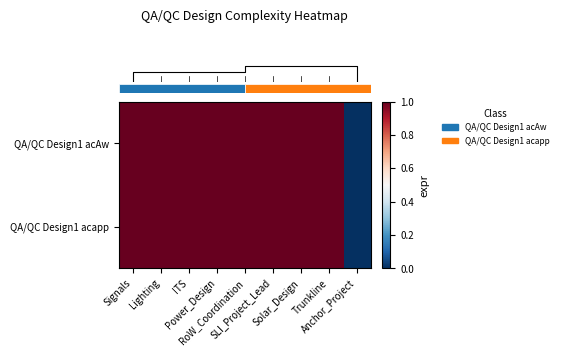

Rank the series at Solar_Design from highest to lowest value.

row_0, row_1